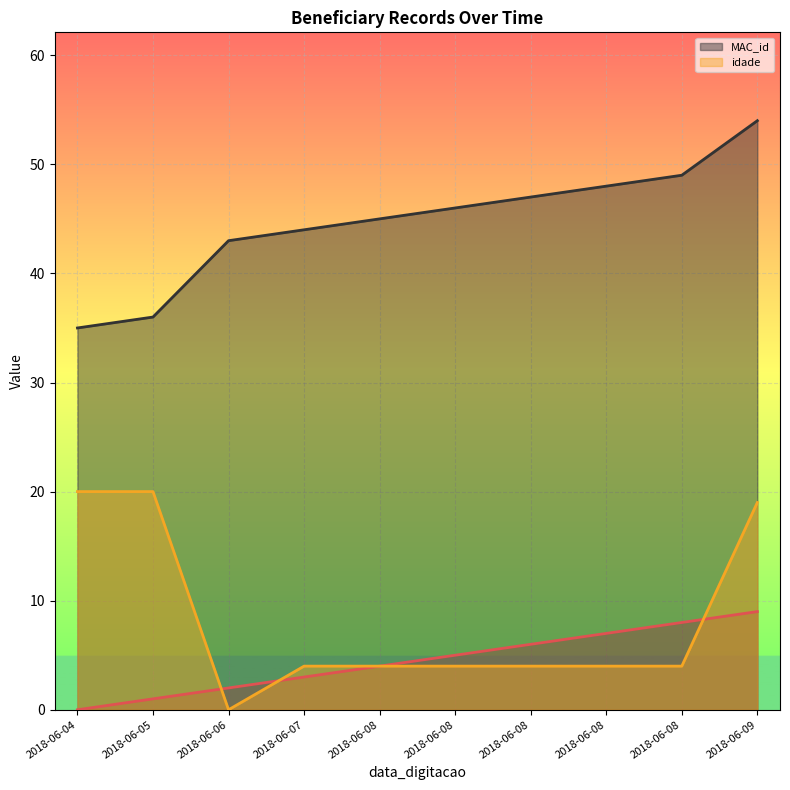

Rank the categories by idade value from lowest to highest.

2018-06-06, 2018-06-07, 2018-06-08, 2018-06-08, 2018-06-08, 2018-06-08, 2018-06-08, 2018-06-09, 2018-06-04, 2018-06-05